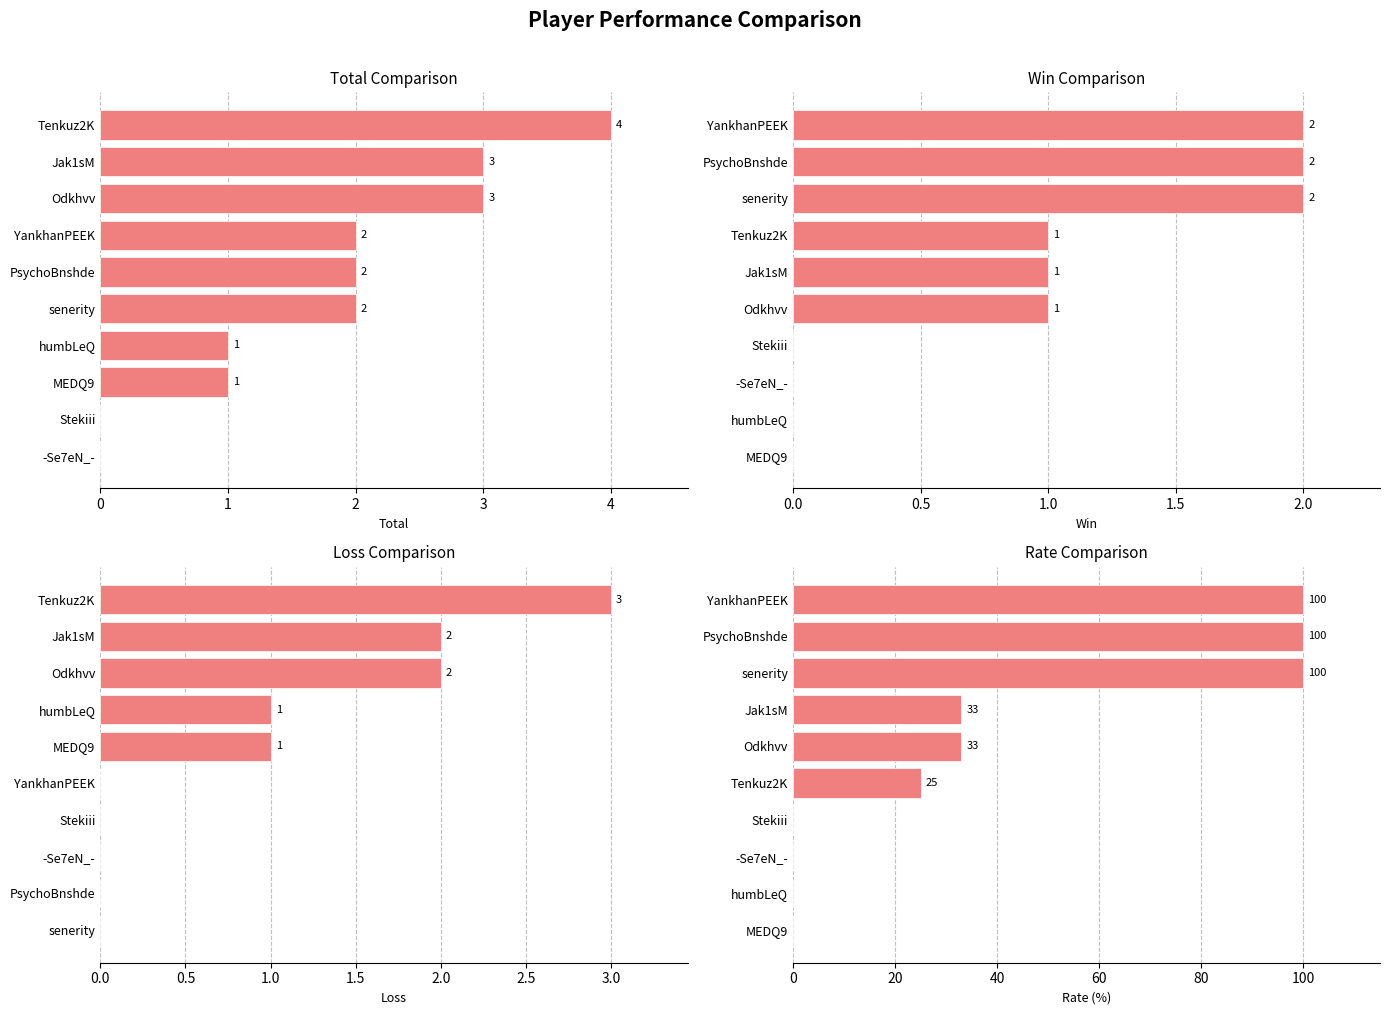

The Rate series shows 17 at Jak1sM. True or false?

False